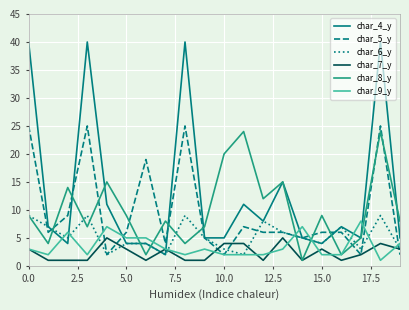

What is the highest value of the char_7_y series?

5